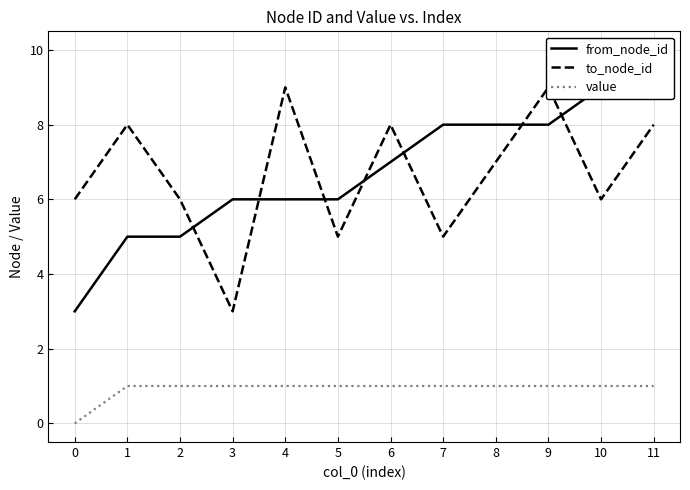

List the labels in order of from_node_id value, smallest first.

0, 1, 2, 3, 4, 5, 6, 7, 8, 9, 10, 11